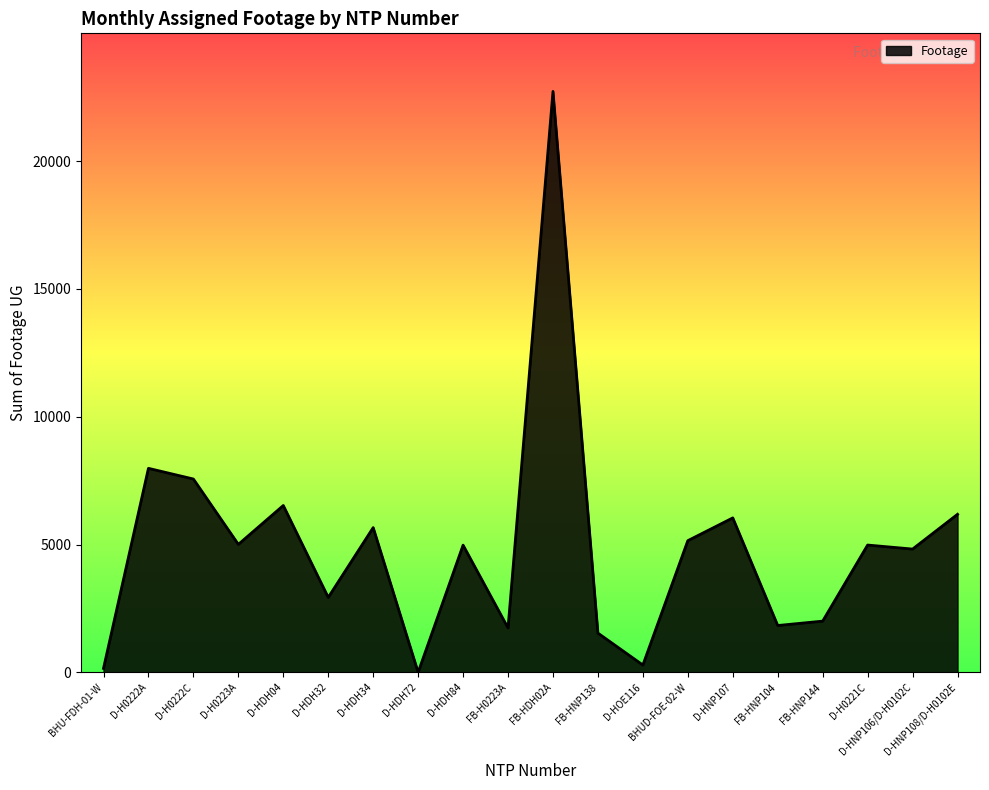

What is the greatest value displayed?

22725